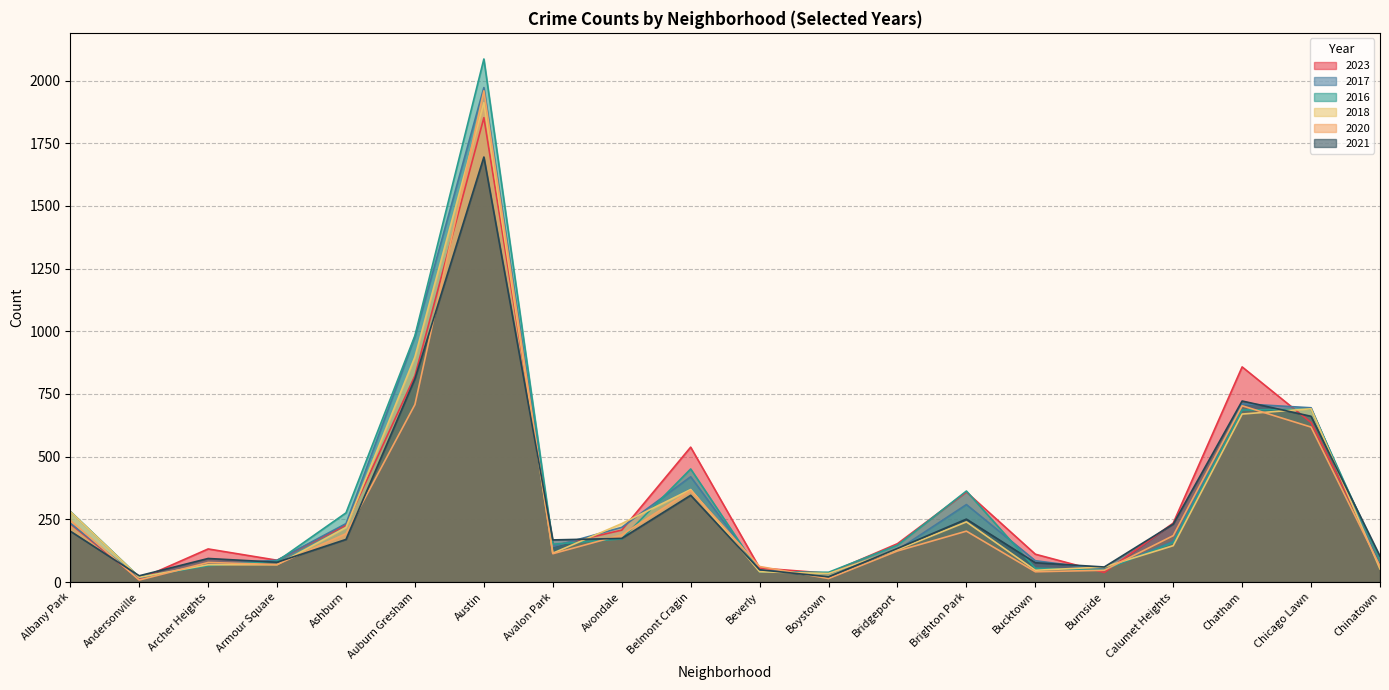

How many values in the 2023 series exceed 207?

9